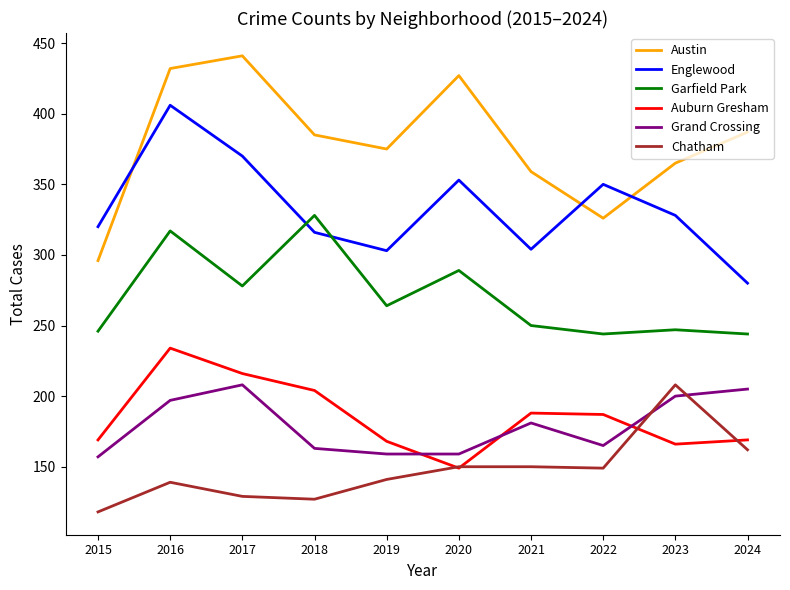

At which category is the sum across all series the highest?

2016